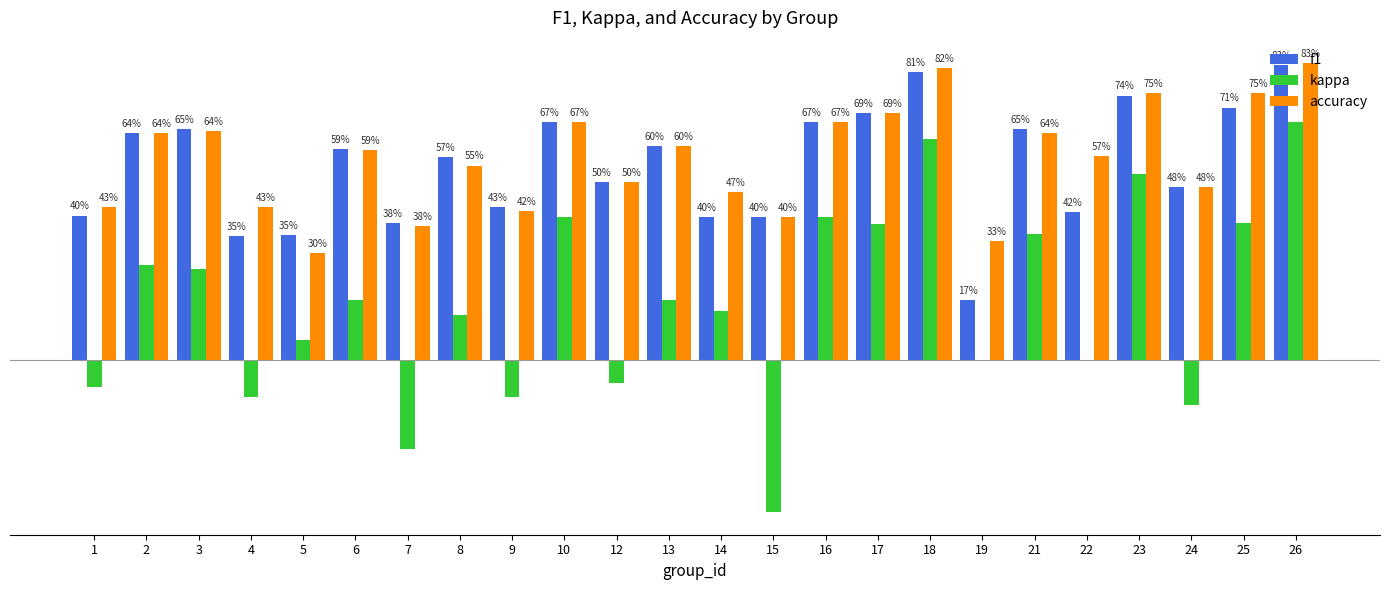

What are all the series names shown in the legend?

f1, kappa, accuracy